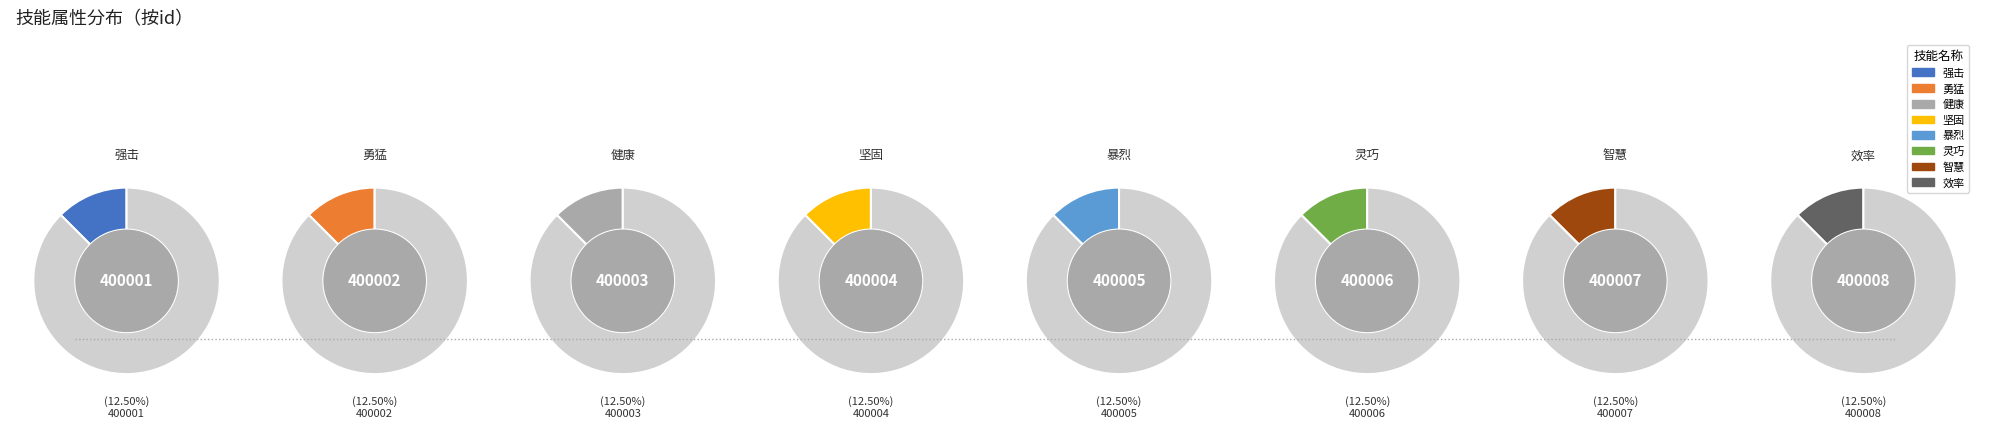

The 健康 slice represents 19% of the pie. True or false?

False